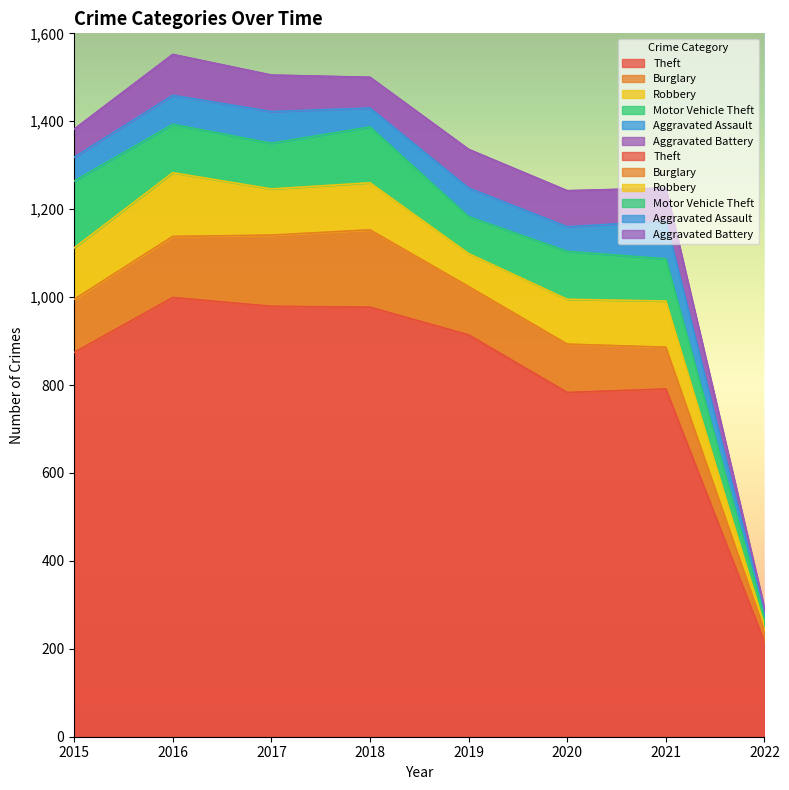

What is the value of the Aggravated Battery point at the 3rd from the left?

83